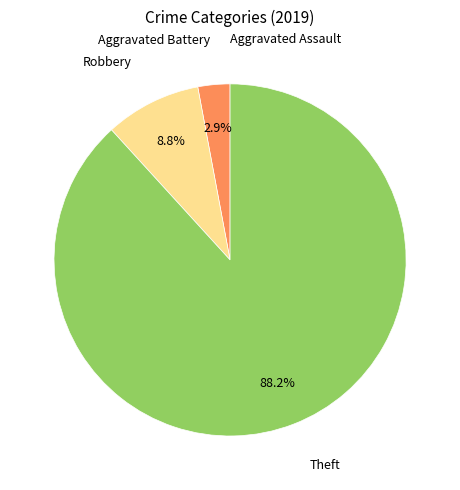

Is there any slice that represents more than half of the pie?

Yes